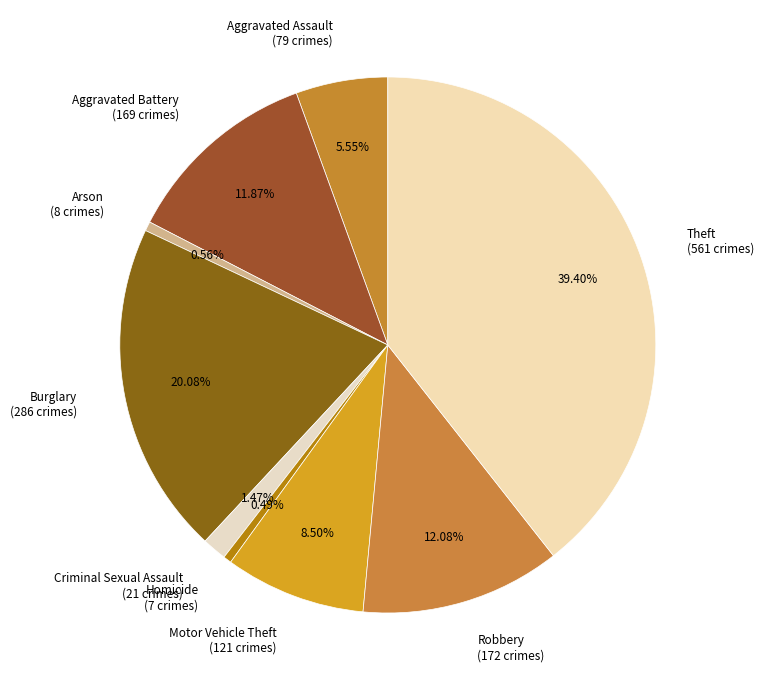

Count the number of slices in the pie.

9